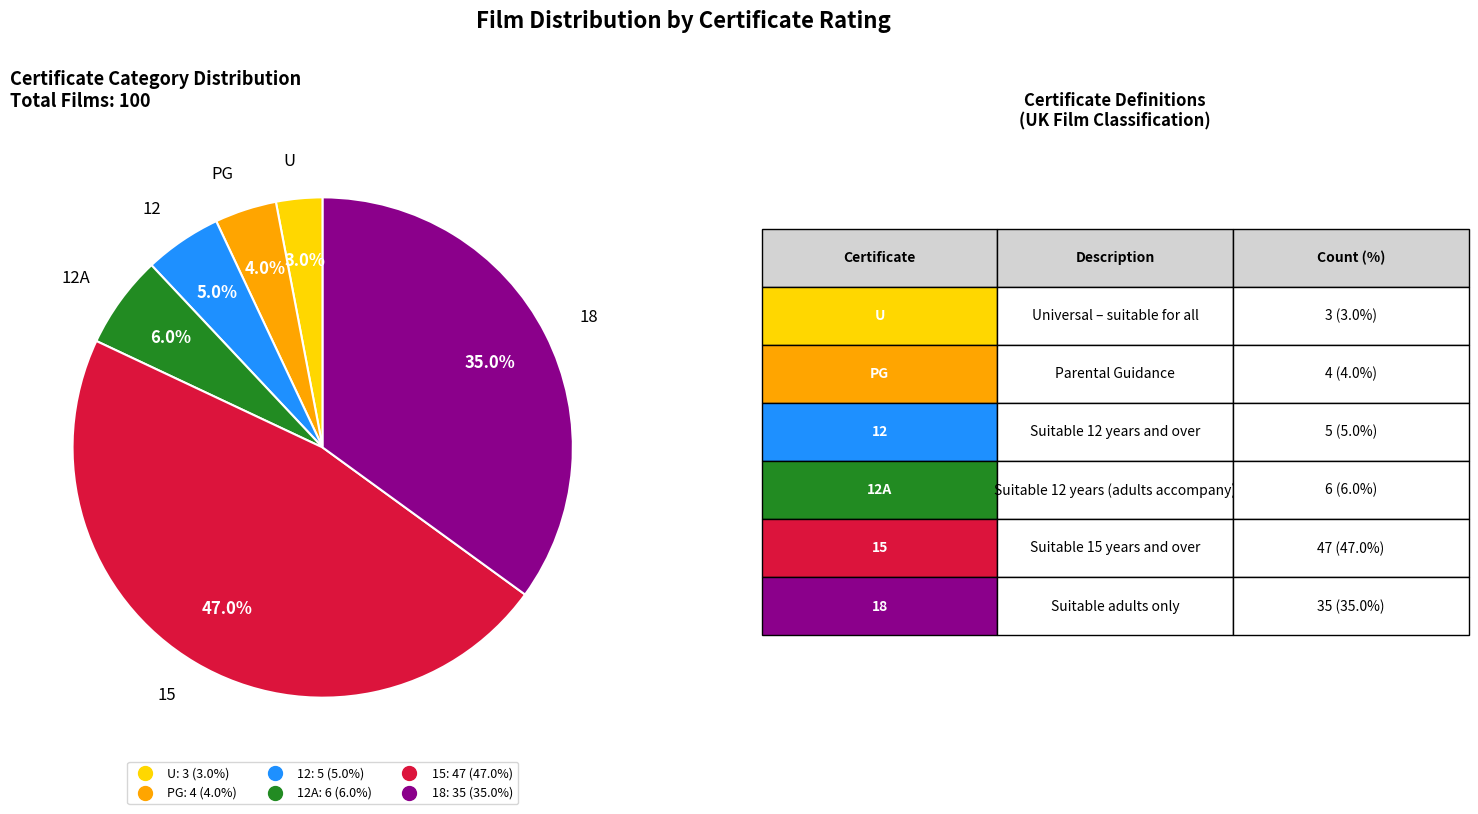

Is there a majority slice in this chart?

No